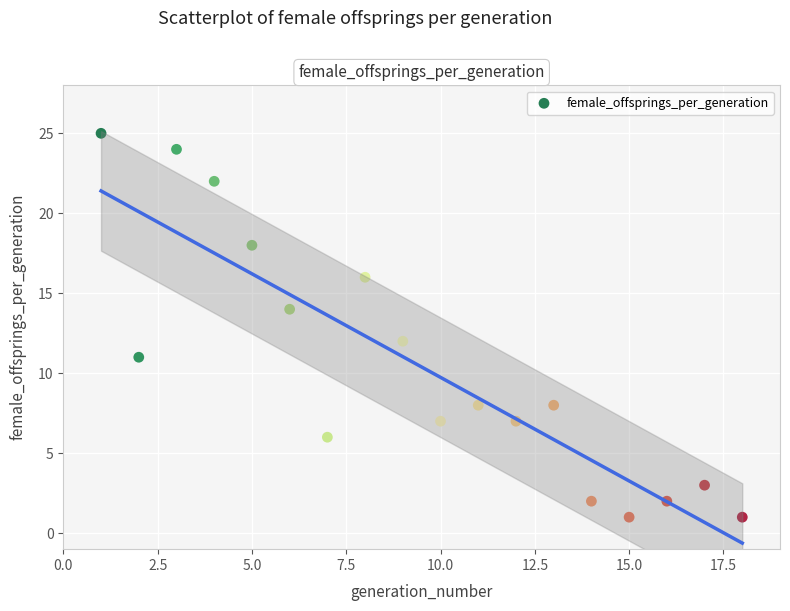

What is the range of X values (max minus min)?

17